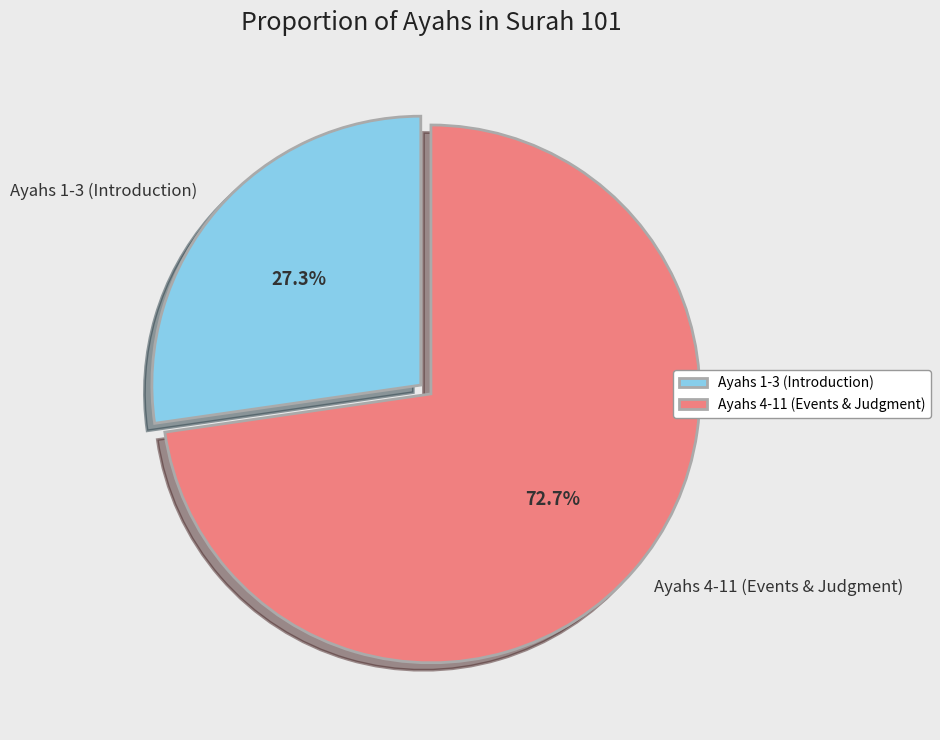

What portion of the pie excludes Ayahs 4-11 (Events & Judgment)?

27.3%